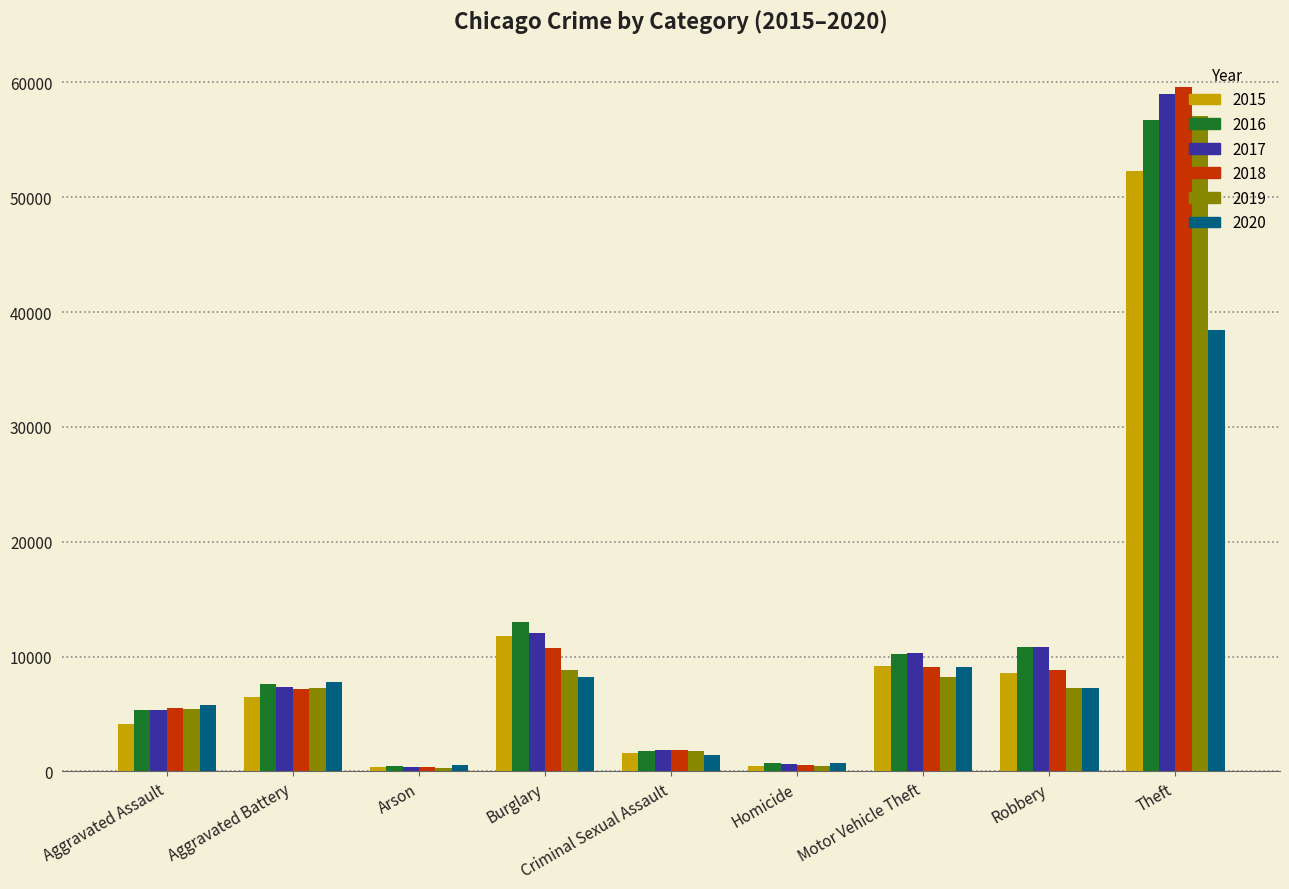

What is the smallest value displayed?

335